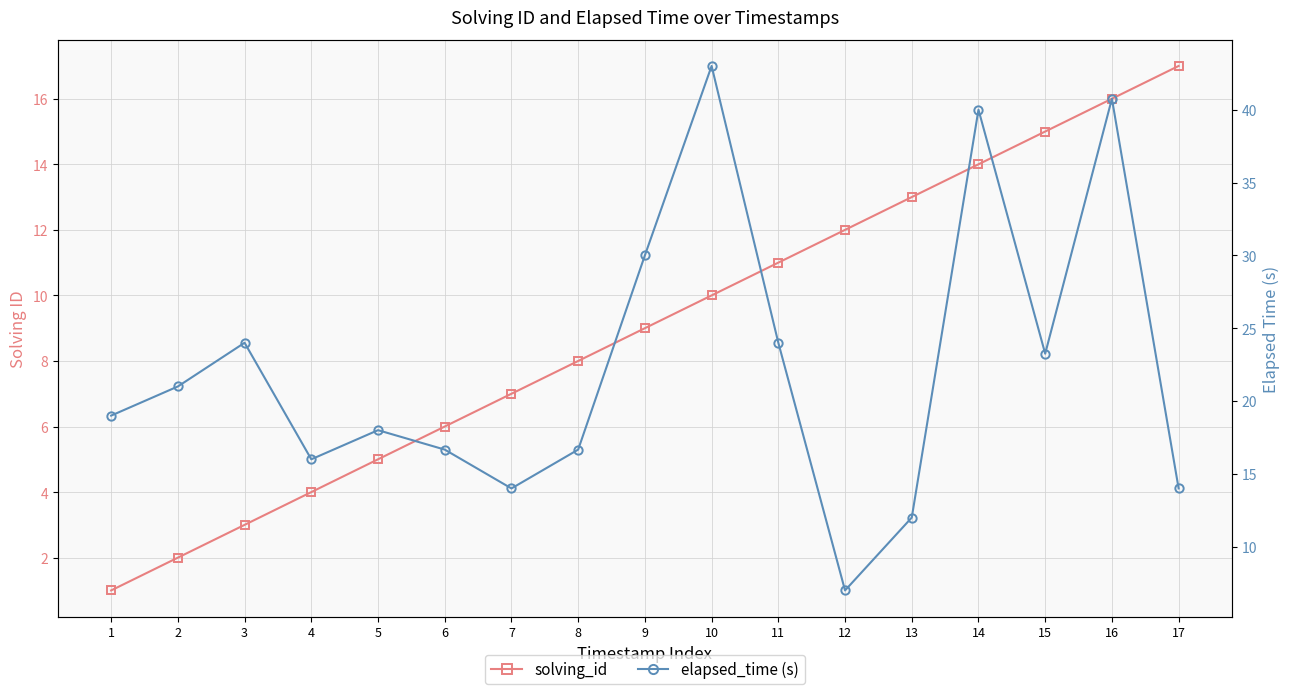

Rank the categories by solving_id value from highest to lowest.

17, 16, 15, 14, 13, 12, 11, 10, 9, 8, 7, 6, 5, 4, 3, 2, 1